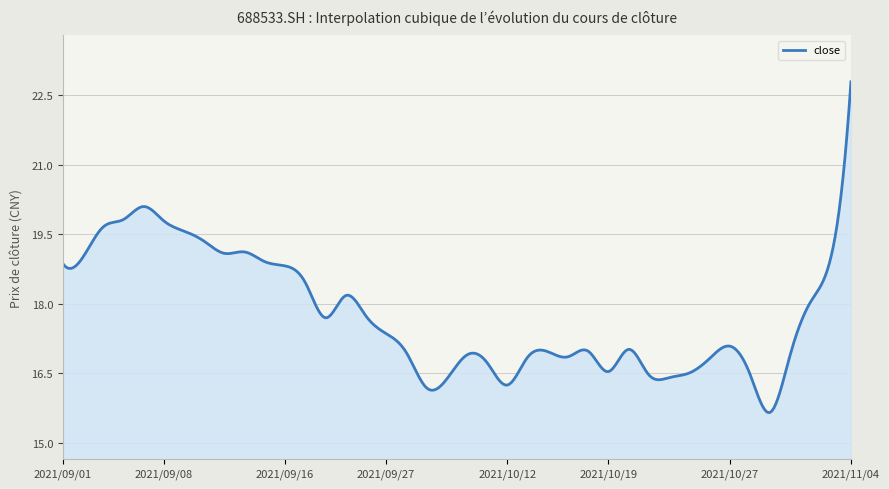

What is the maximum value shown in the chart?

22.8